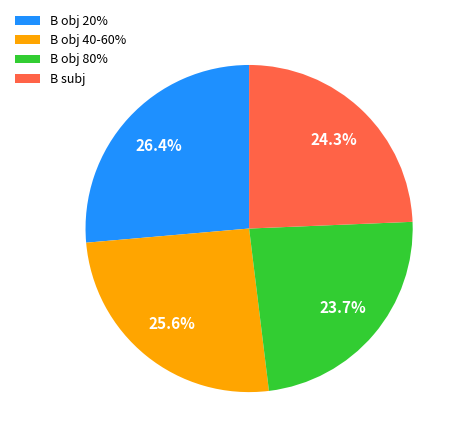

Rank the categories by value from highest to lowest.

B obj 20%, B obj 40-60%, B subj, B obj 80%